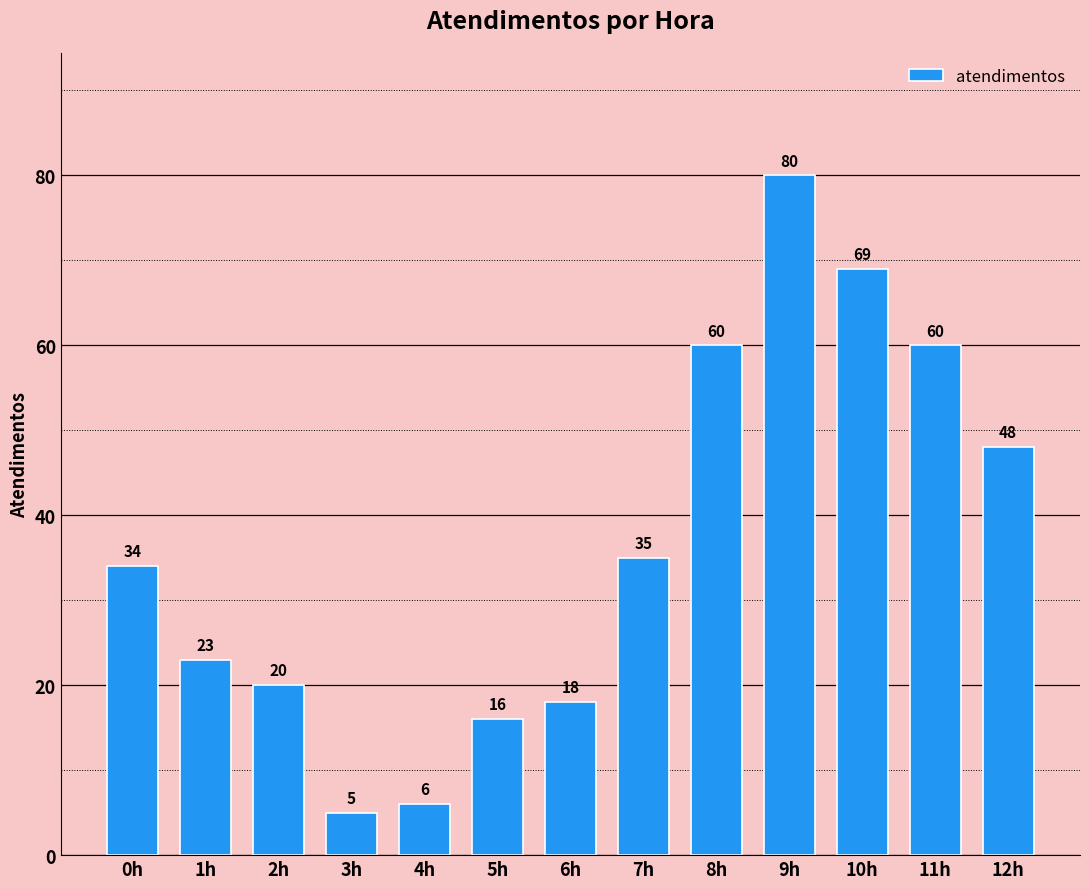

What is the label of the 5th bar from the right?

8h